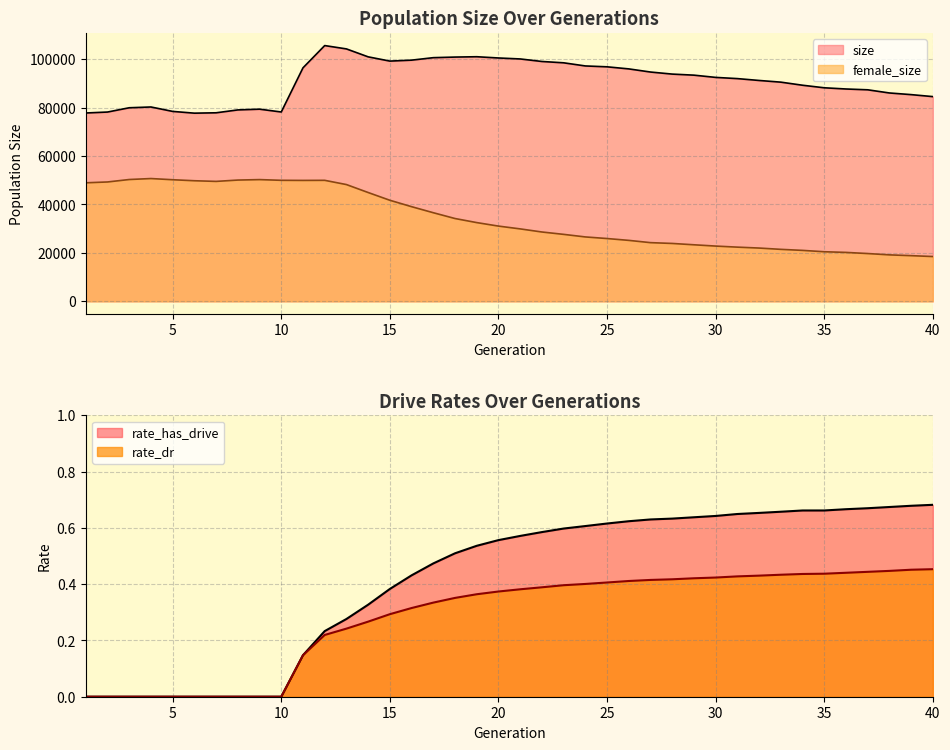

Which series has the widest spread of values?

female_size